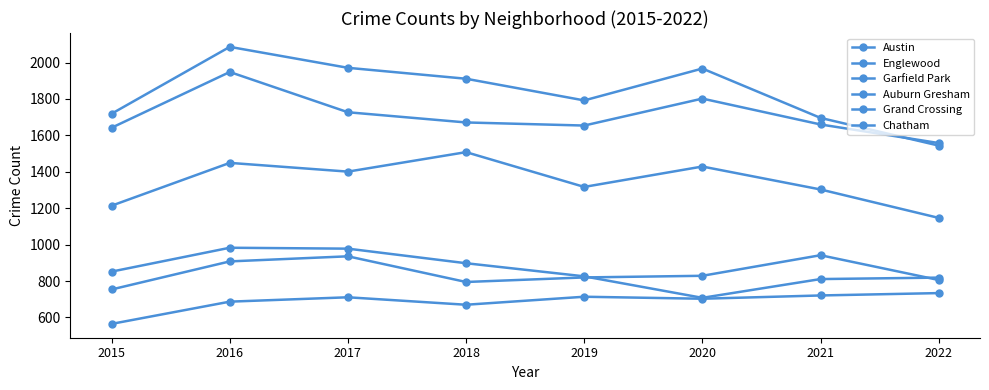

Count the number of categories in the chart.

8